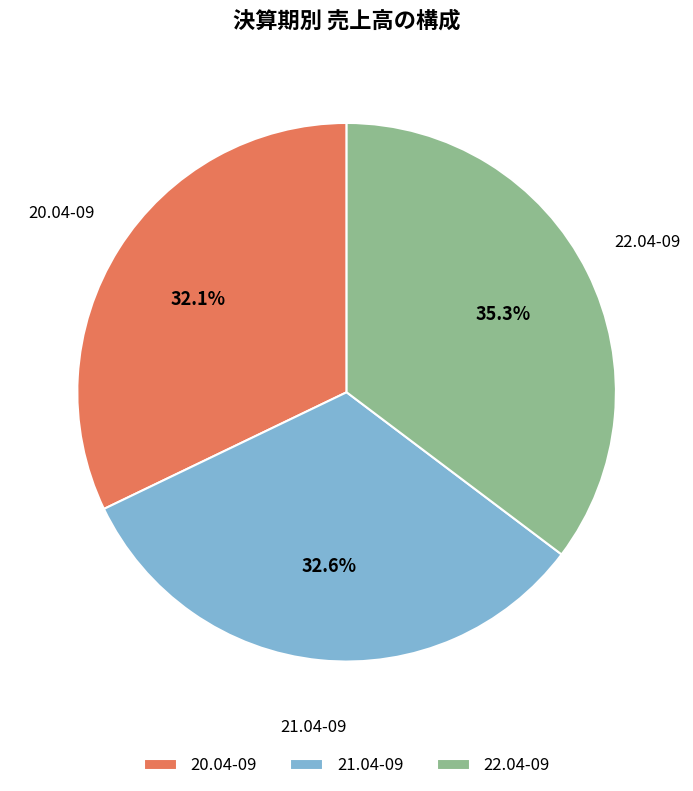

To the nearest percent, what portion does 20.04-09 represent?

32%